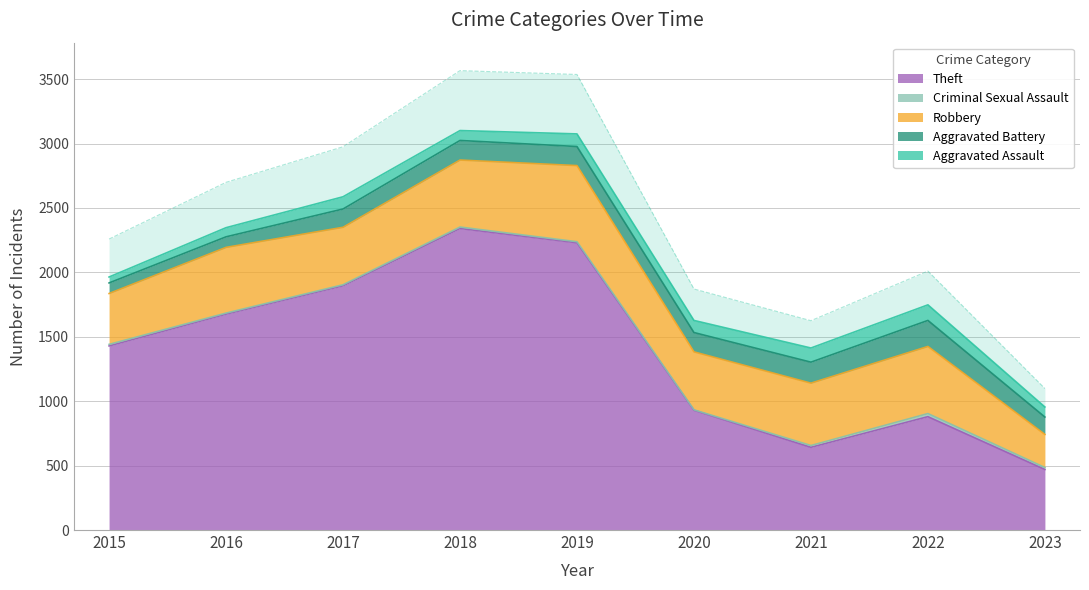

In Aggravated Assault, how many points are higher than both neighbors (excluding endpoints)?

3